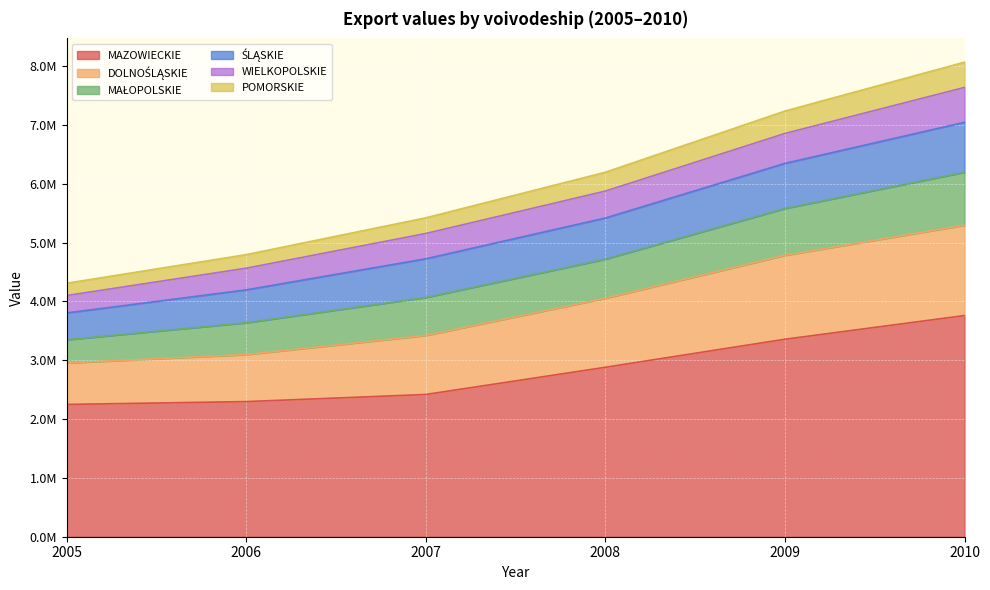

Is it true that WIELKOPOLSKIE equals 5140981 at 2010?

False